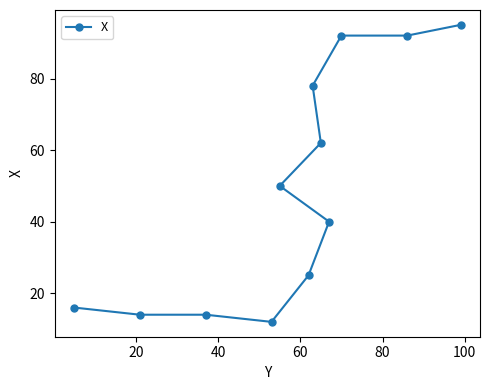

Reading right to left, extract all data points from this chart.

95	92	92	78	62	50	40	25	12	14	14	16